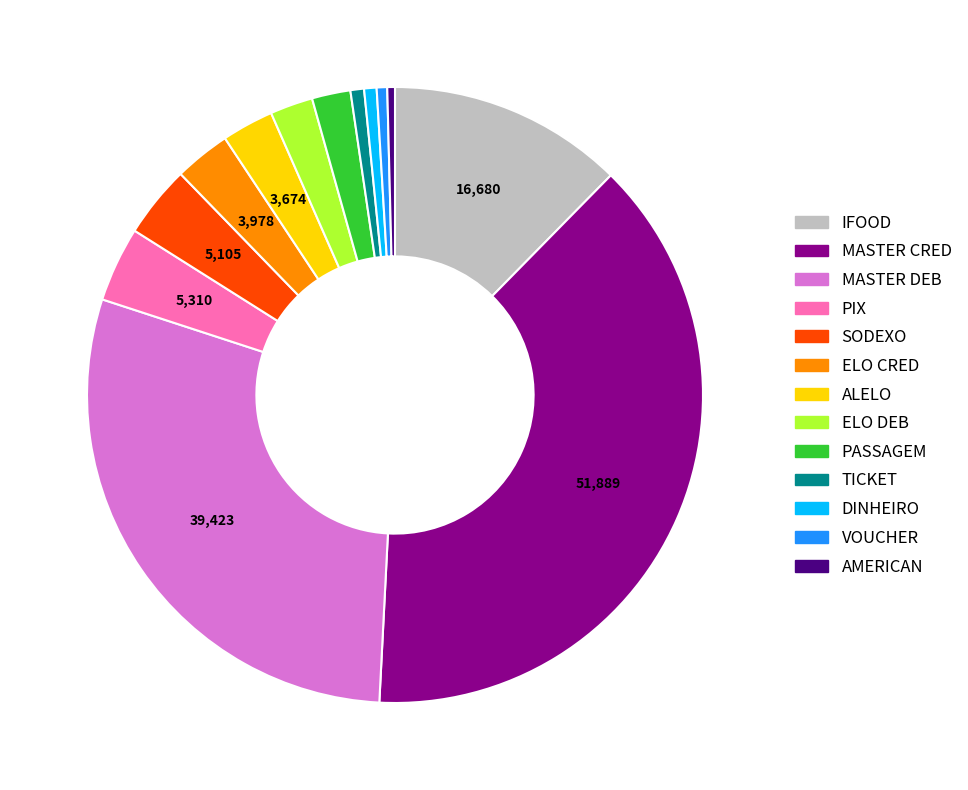

Combined, do TICKET and AMERICAN account for over 50%?

No